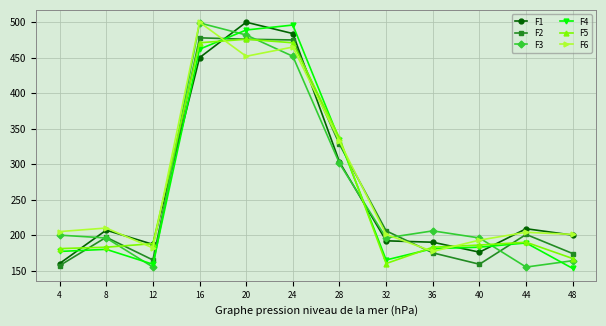

True or false: F2 has more than 1 interior local peaks.

True